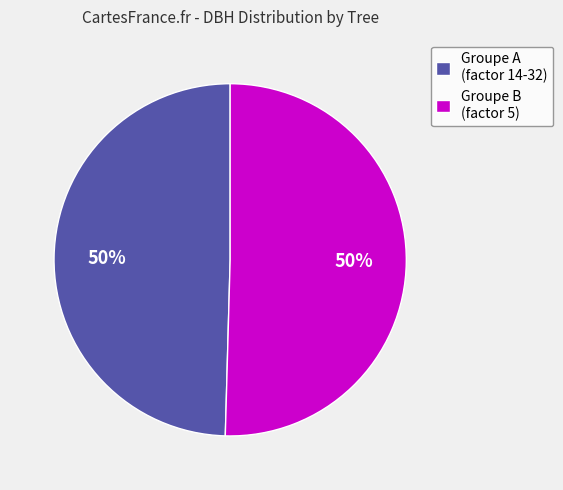

The Groupe A (factor 14-32) slice represents 50% of the pie. True or false?

True